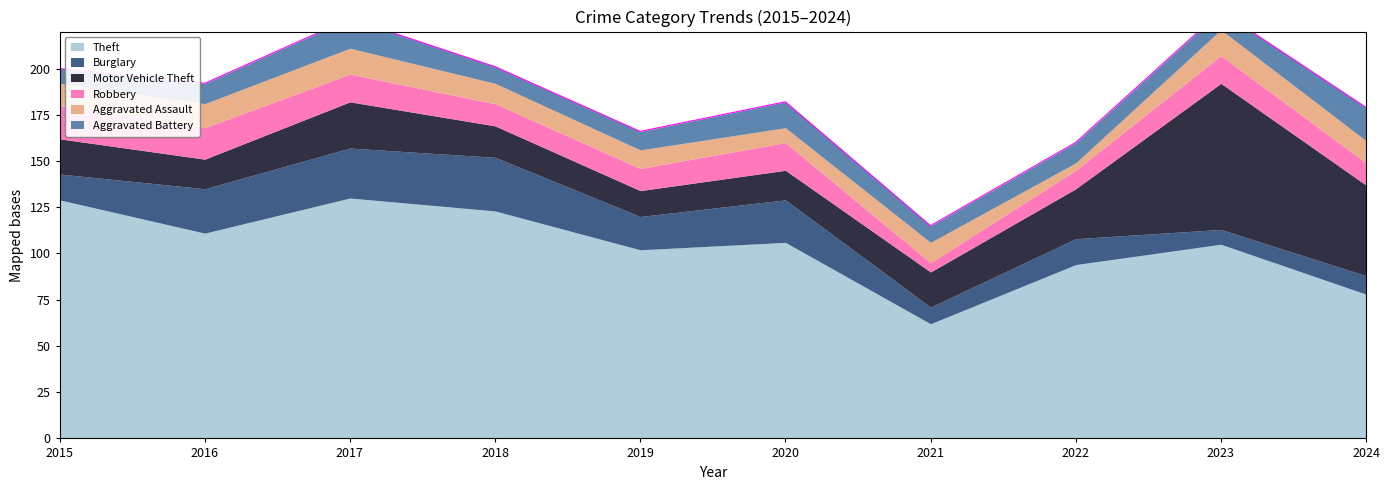

What is the sum of the Robbery values at 2015 and 2019?

30